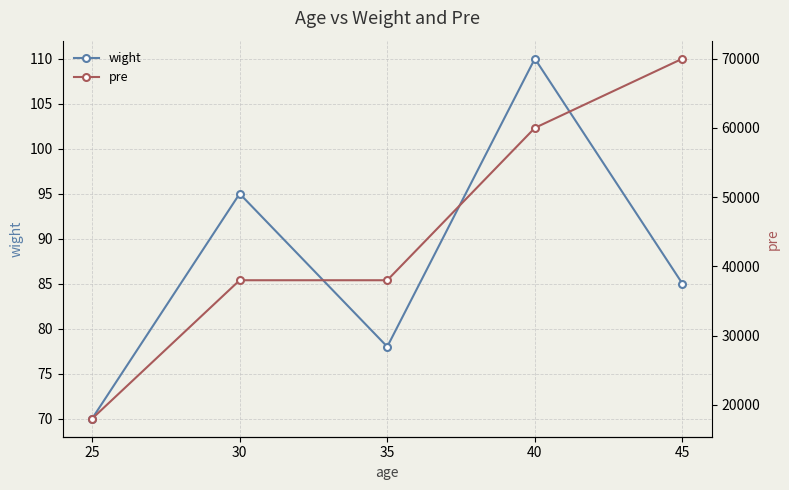

Which series has the widest spread of values?

pre